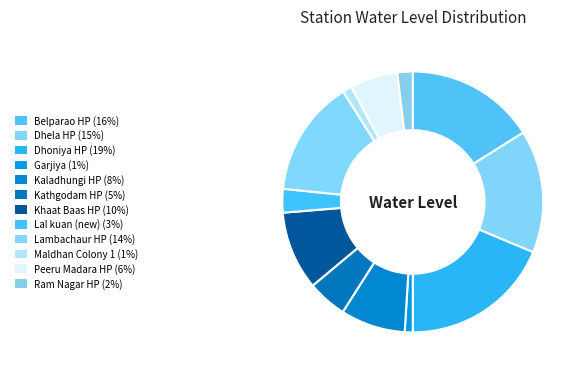

What is the total percentage of Lambachaur HP and Dhoniya HP?

33.1%